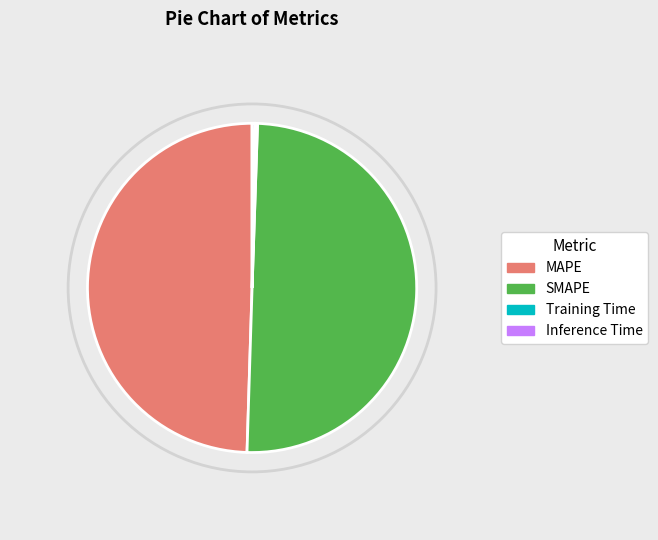

Does Inference Time represent more than half of the total?

No